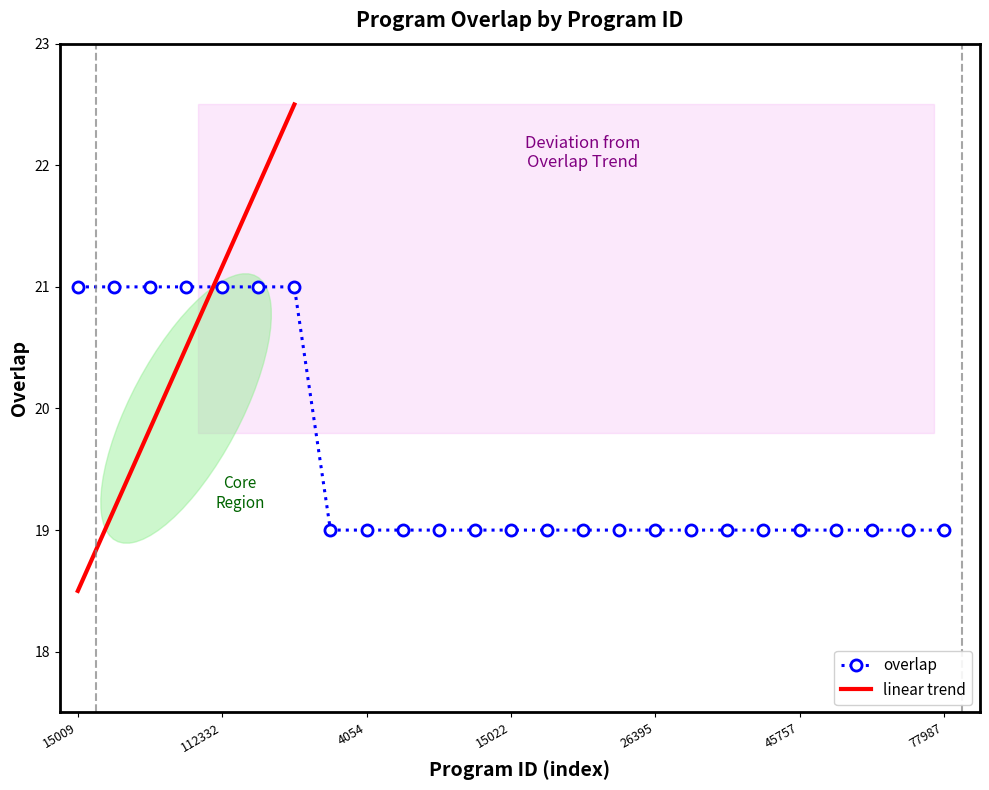

What is the ratio of the value at 15013 to the value at 141520?

0.9